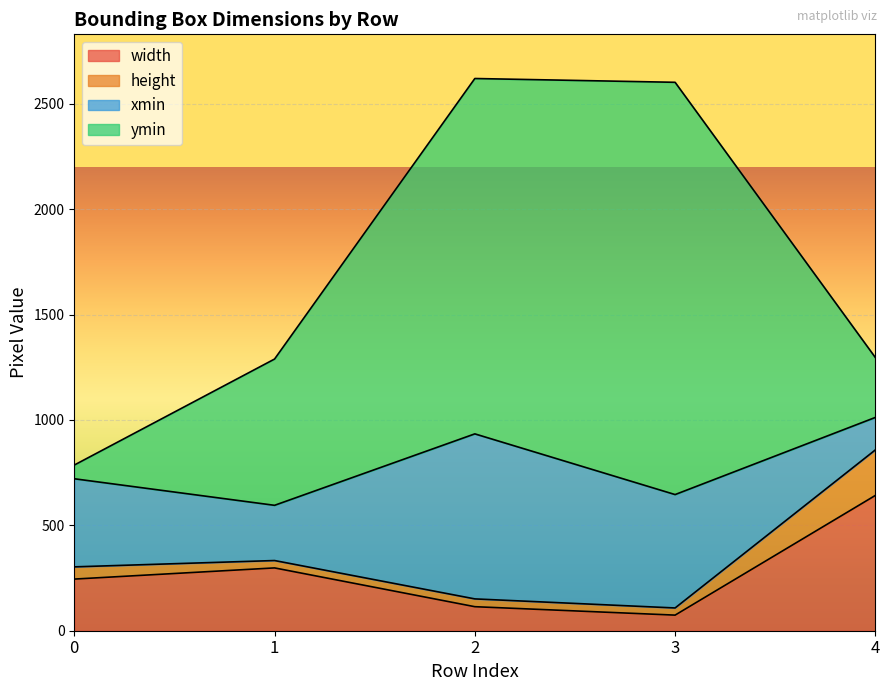

The value of xmin at 3 is 538. True or false?

True